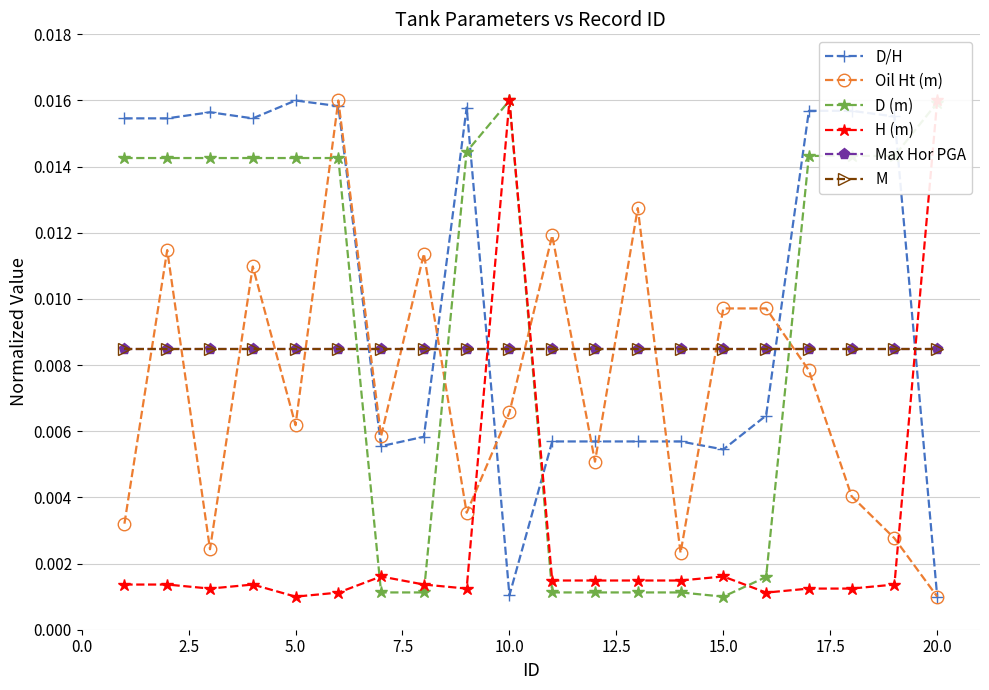

True or false: M and D/H intersect in this chart.

True